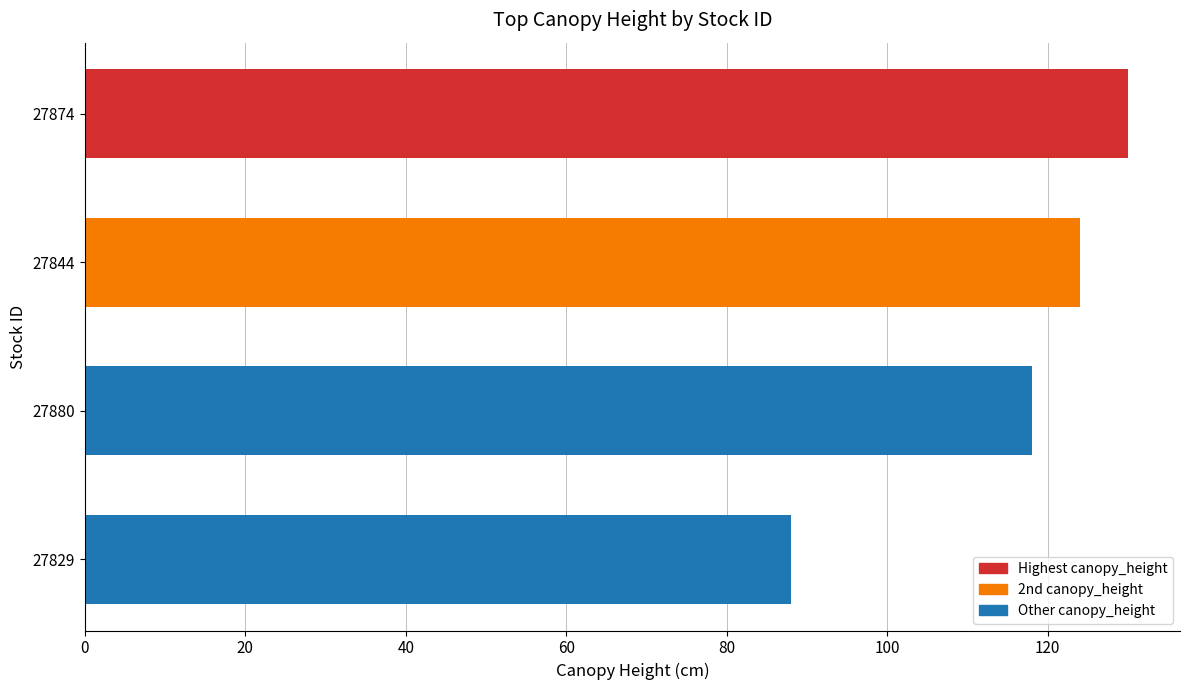

Which has a higher value, 27829 or 27874?

27874